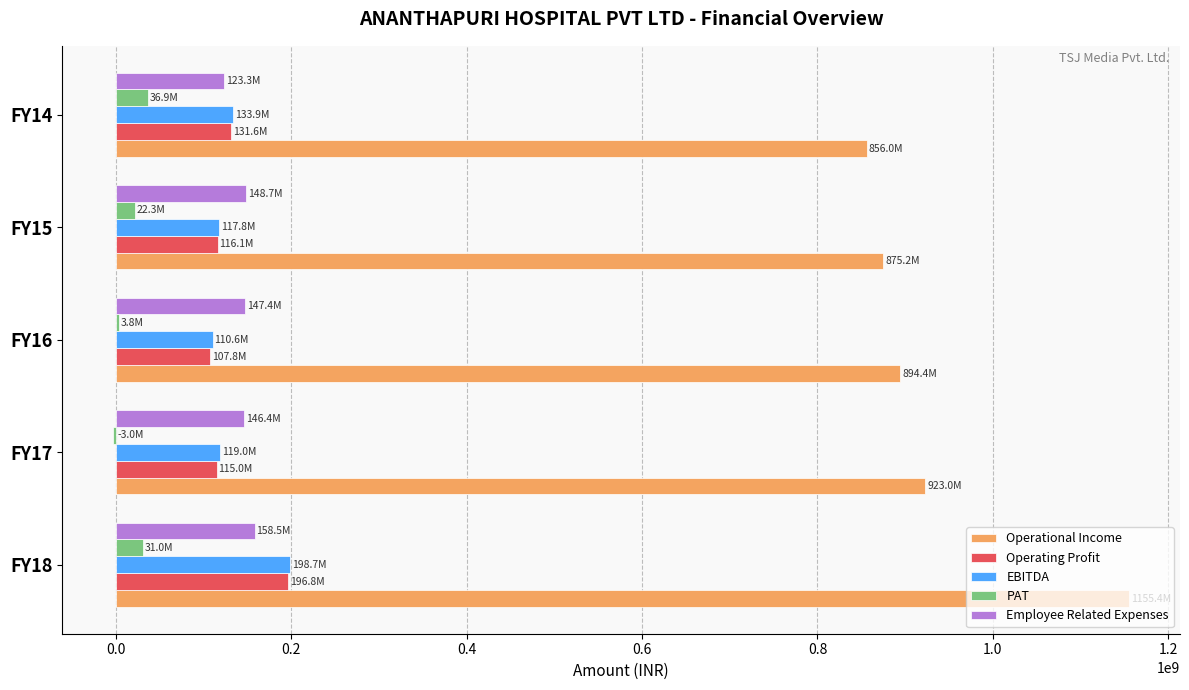

How many distinct data groups are displayed?

5